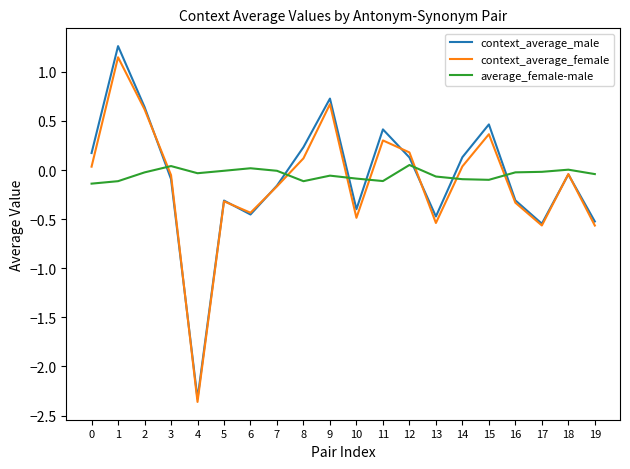

Rank the series by their average value, from lowest to highest.

context_average_female, context_average_male, average_female-male